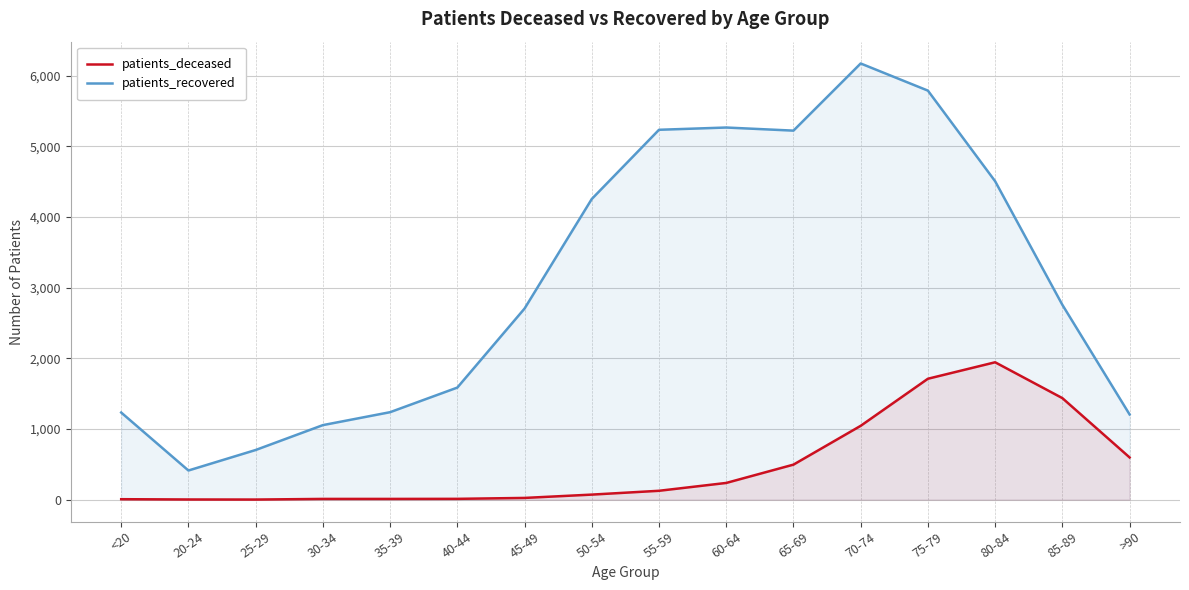

At how many categories does at least one series exceed 3690?

7